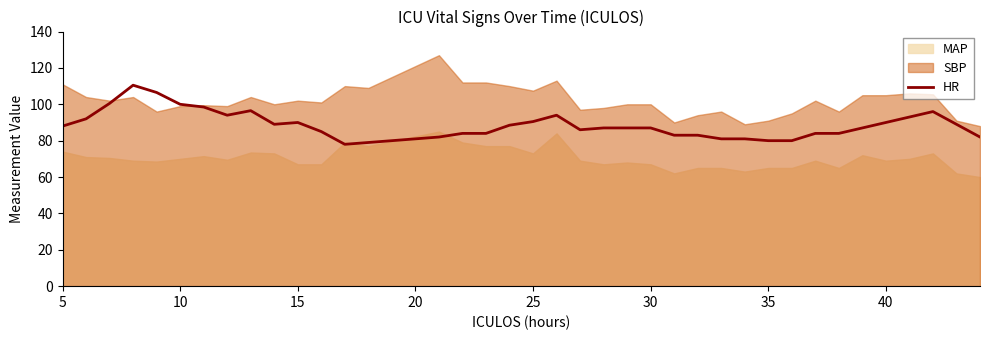

How many interior local peaks (higher than both neighbors) does the data have?

5